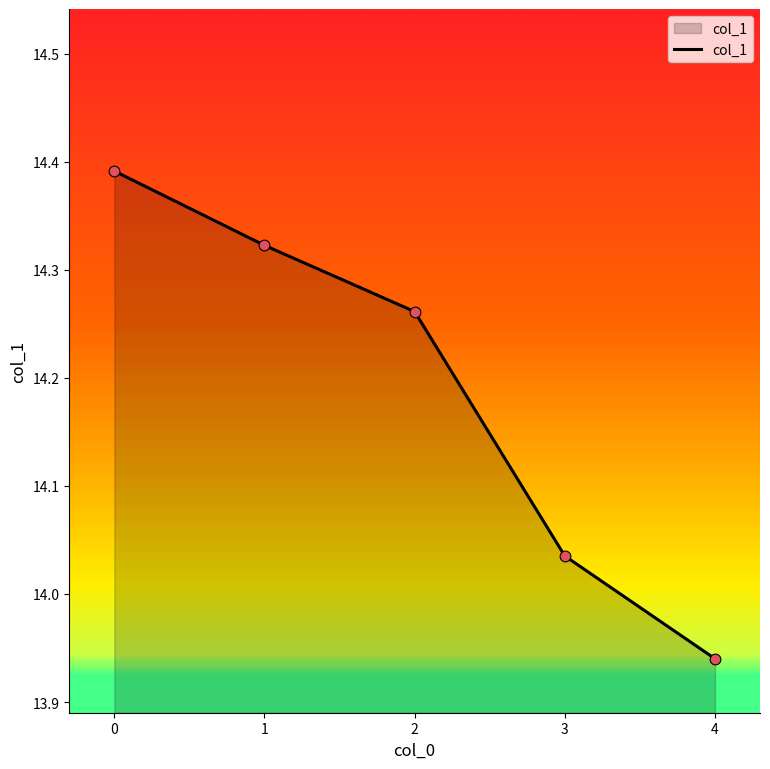

What is the change in value from 0 to 1?

-0.1